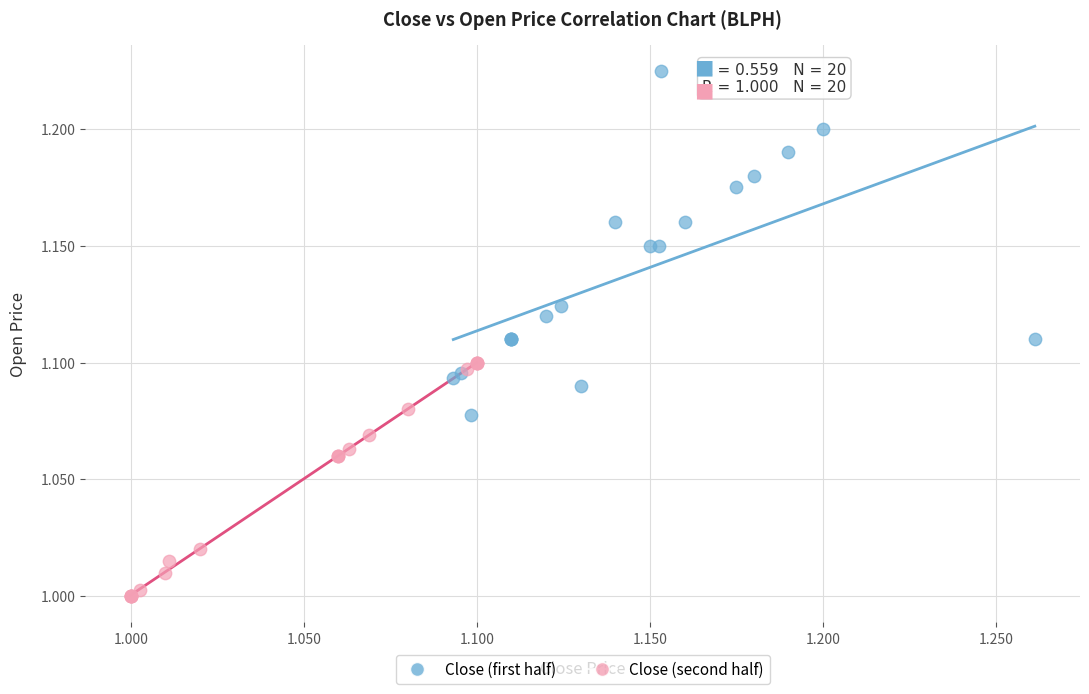

Which series has the largest Y range (max minus min)?

Close (first half)